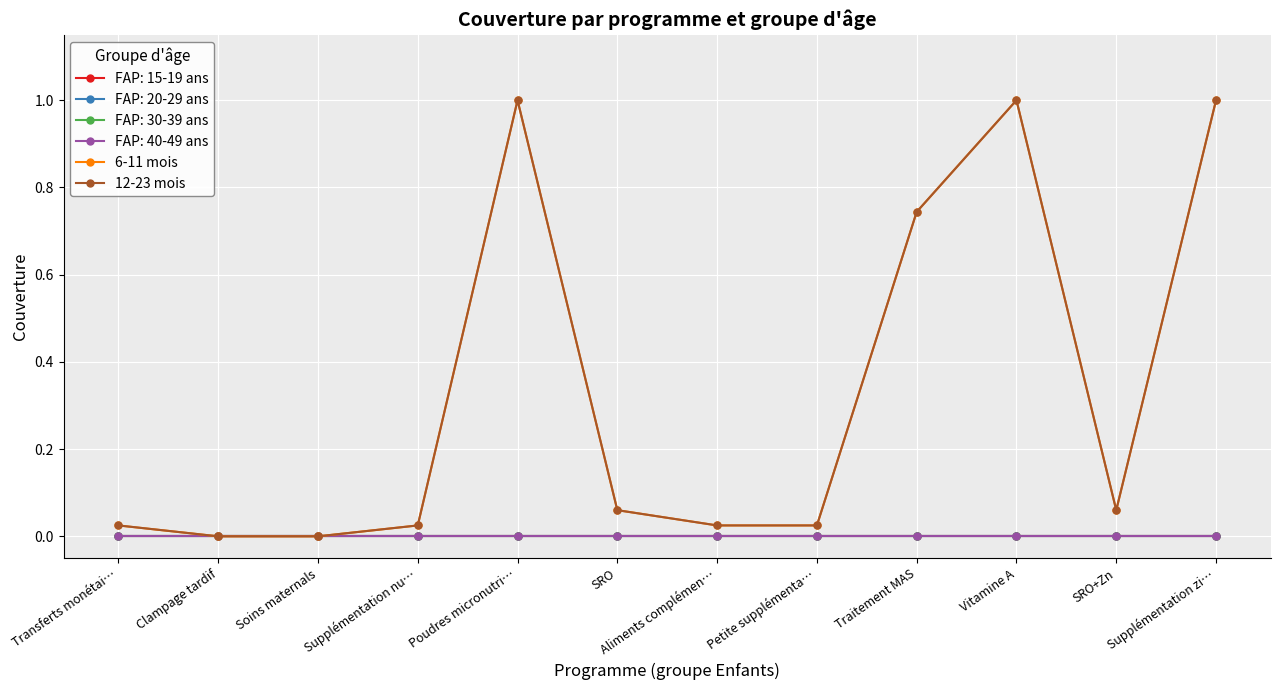

Does the chart have visible grid lines?

Yes